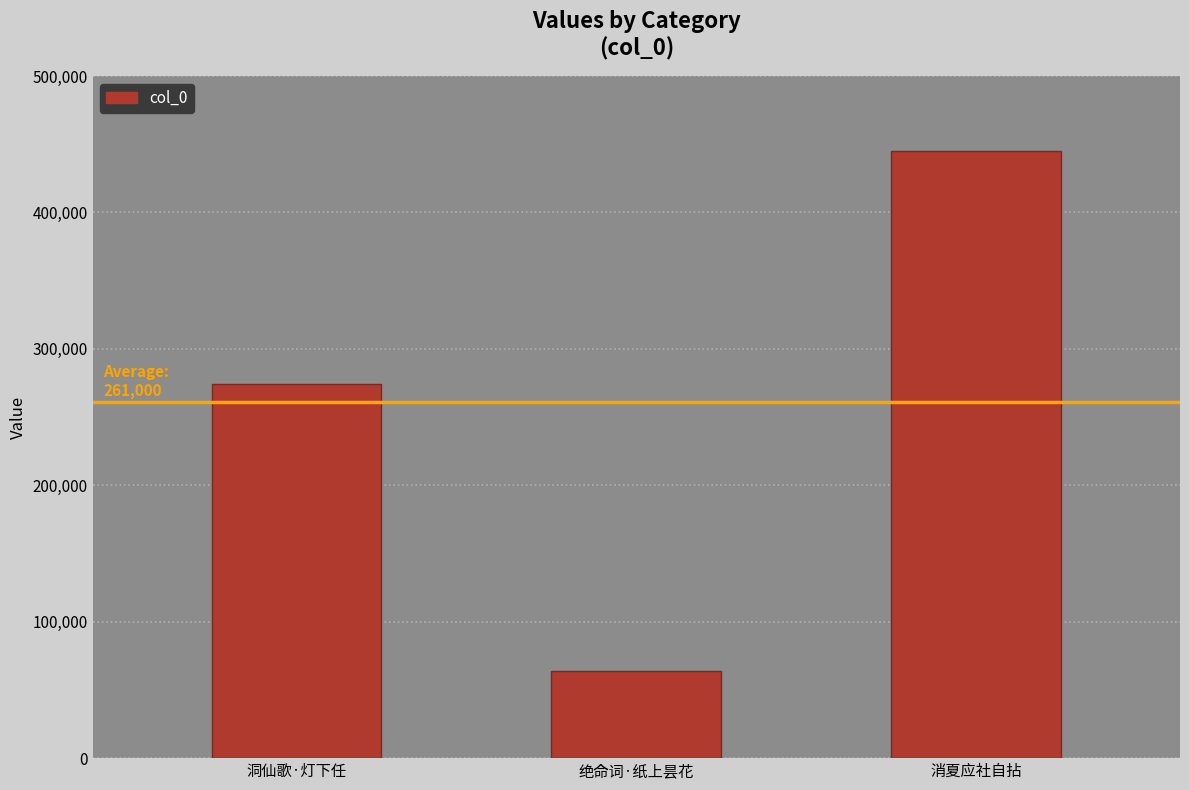

Rank the categories by value from lowest to highest.

绝命词·纸上昙花, 洞仙歌·灯下任, 消夏应社自拈